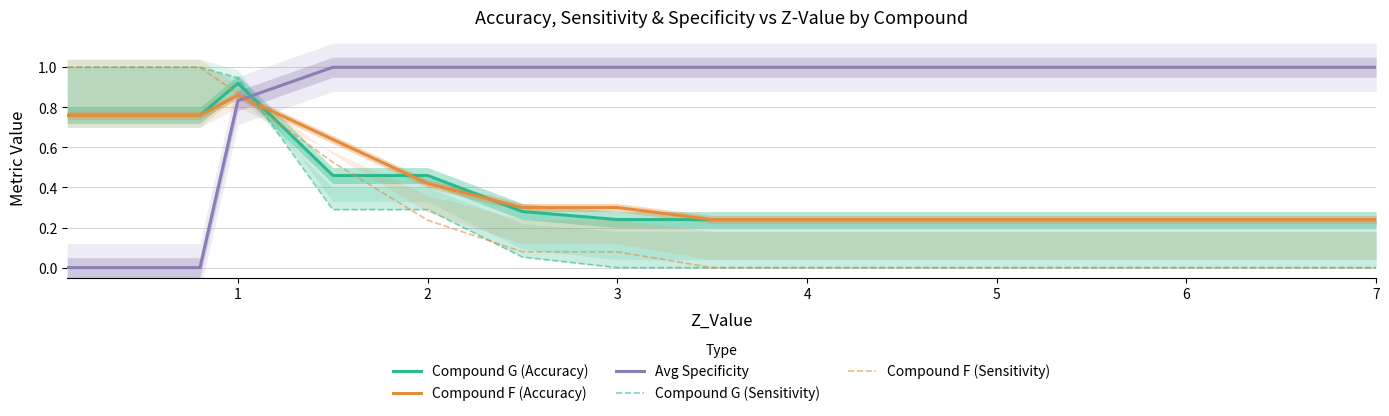

Is it true that Avg Specificity equals 1.0 at 5?

True